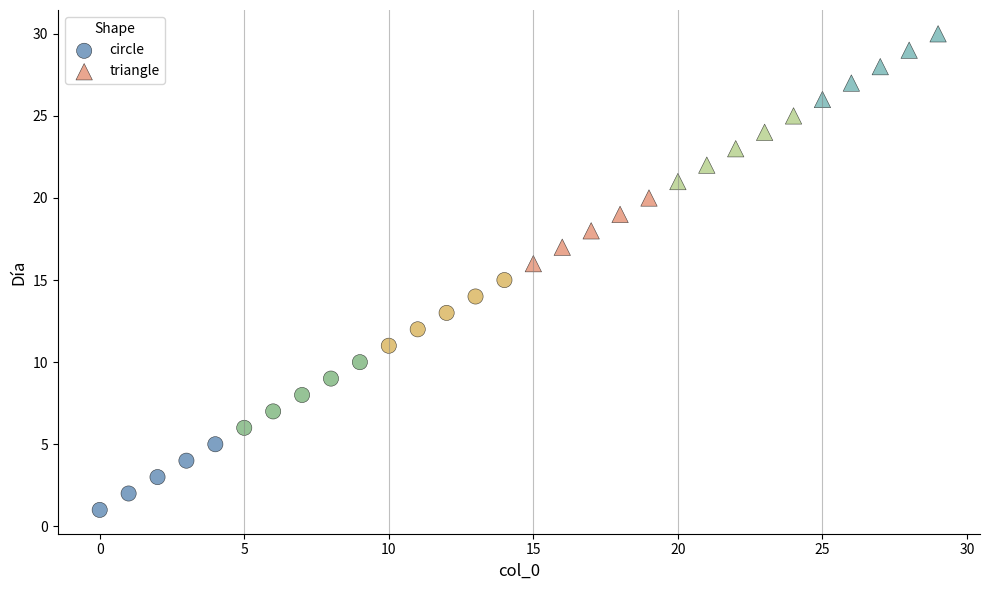

Which series contains the highest Y value?

triangle